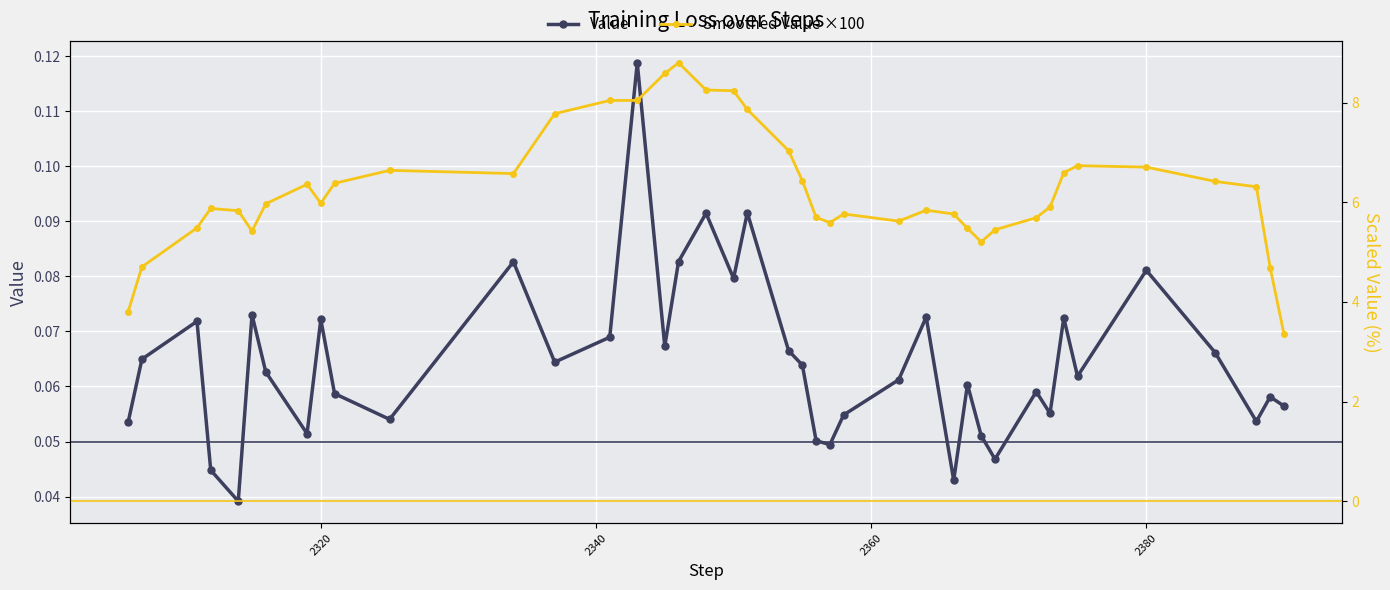

How many lines are shown in the chart?

2